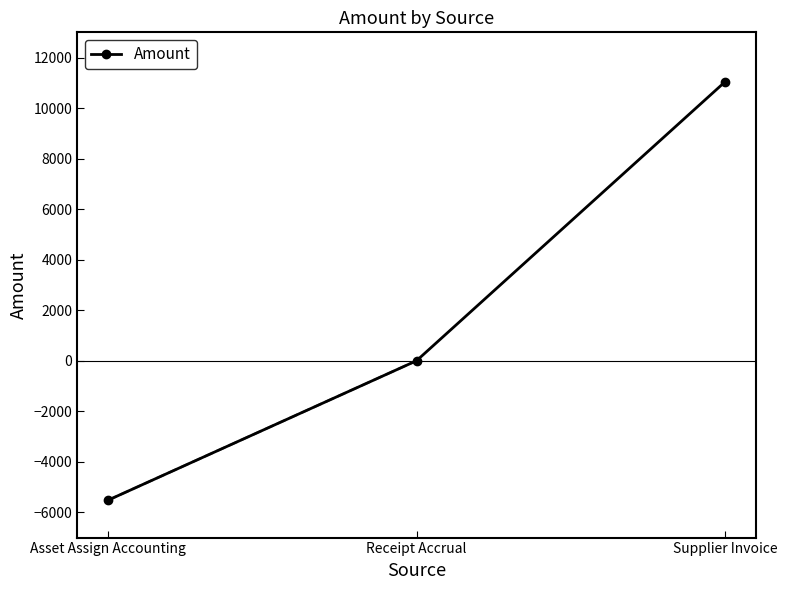

How many data points does each series have?

3